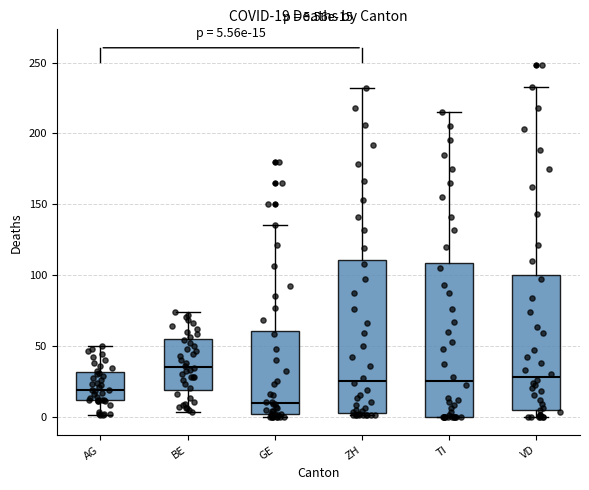

Which box's median line is the highest?

BE